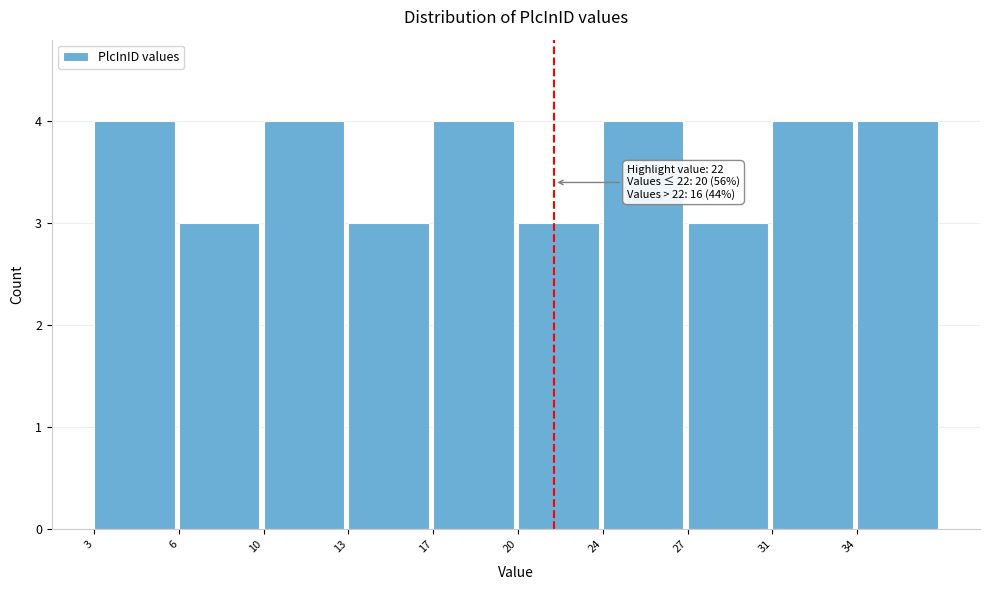

Reading left to right, list all the values displayed in this chart.

3=4	6=3	10=4	13=3	17=4	20=3	24=4	27=3	31=4	34=4